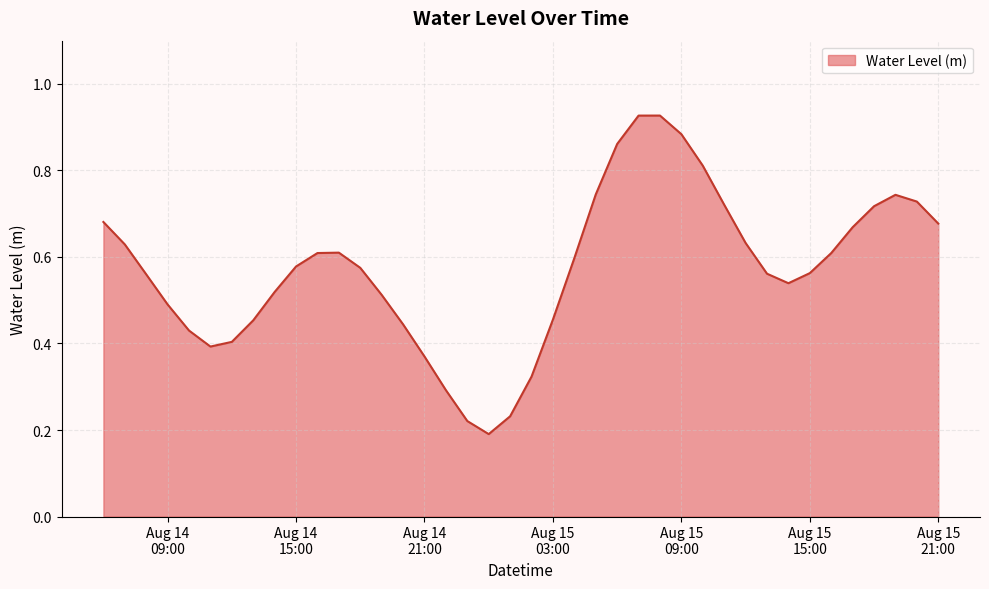

What is the difference between the maximum and minimum values?

0.7